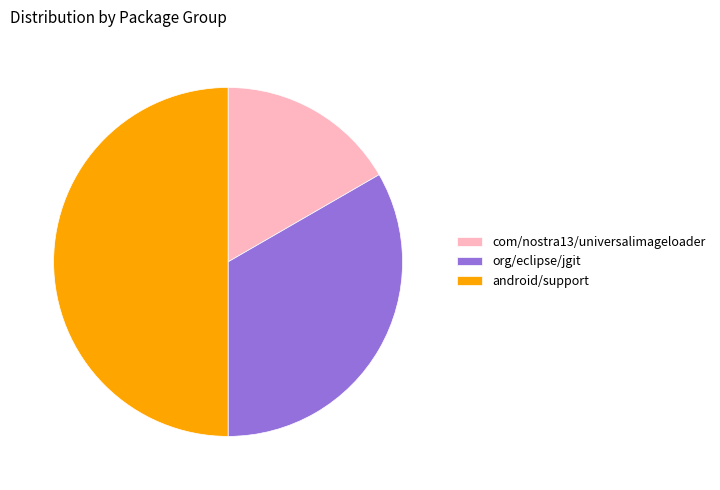

Rank the categories by value from lowest to highest.

com/nostra13/universalimageloader, org/eclipse/jgit, android/support